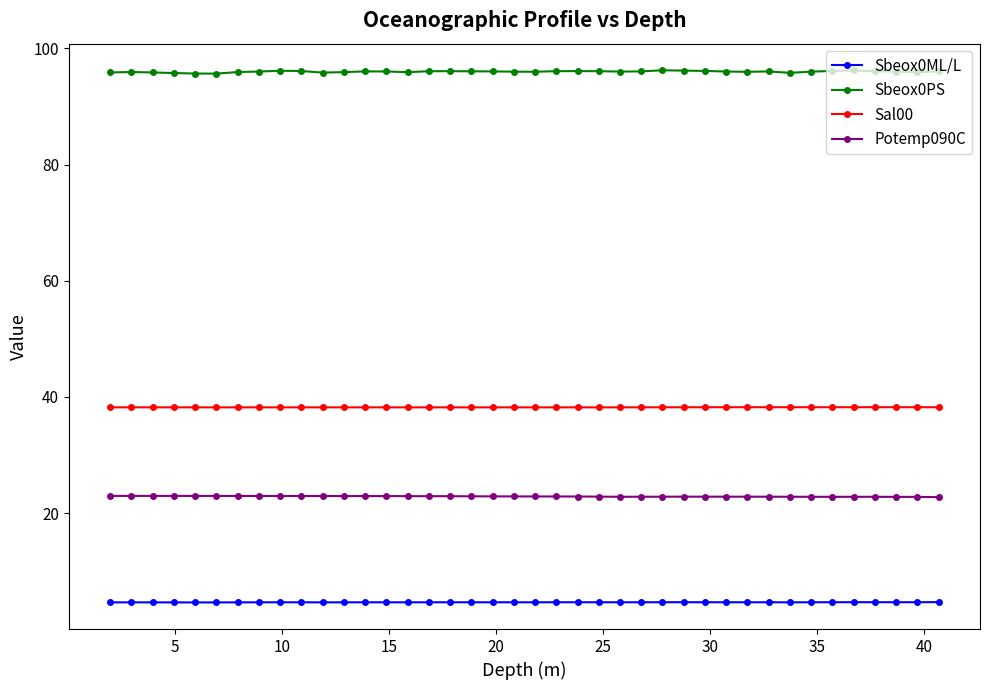

What is the sum of all Sbeox0PS values?

3839.4